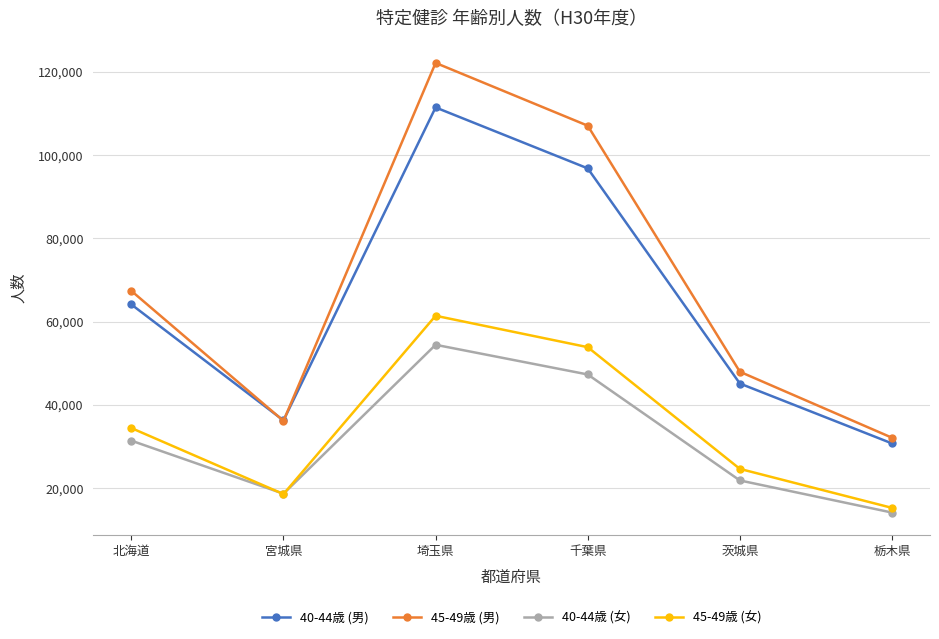

What is the difference between the second highest and minimum values in the 40-44歳 (女) series?

33167